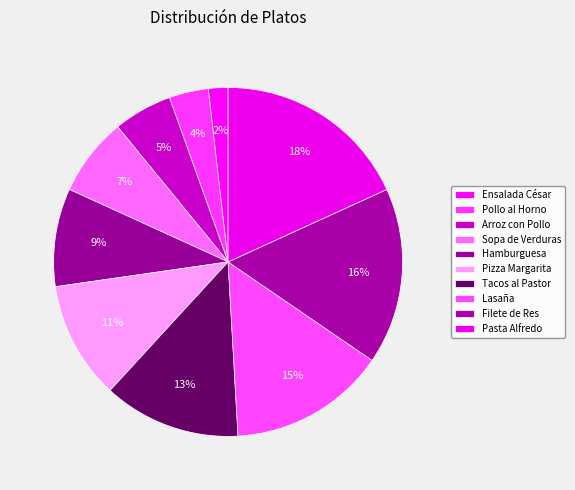

How many segments does this pie chart have?

10